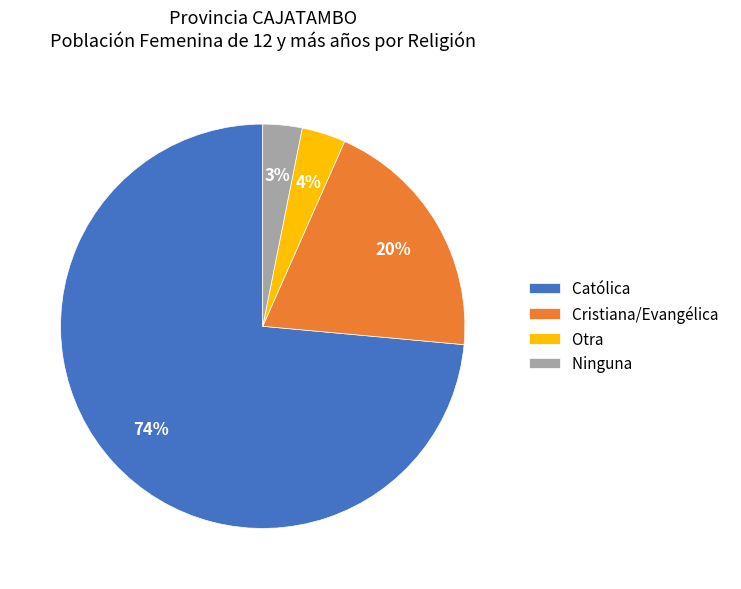

Which has a higher value, Católica or Cristiana/Evangélica?

Católica